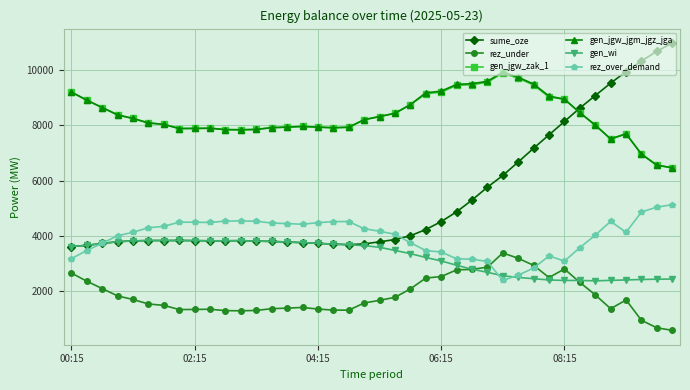

What is the average value of the rez_under series?

1865